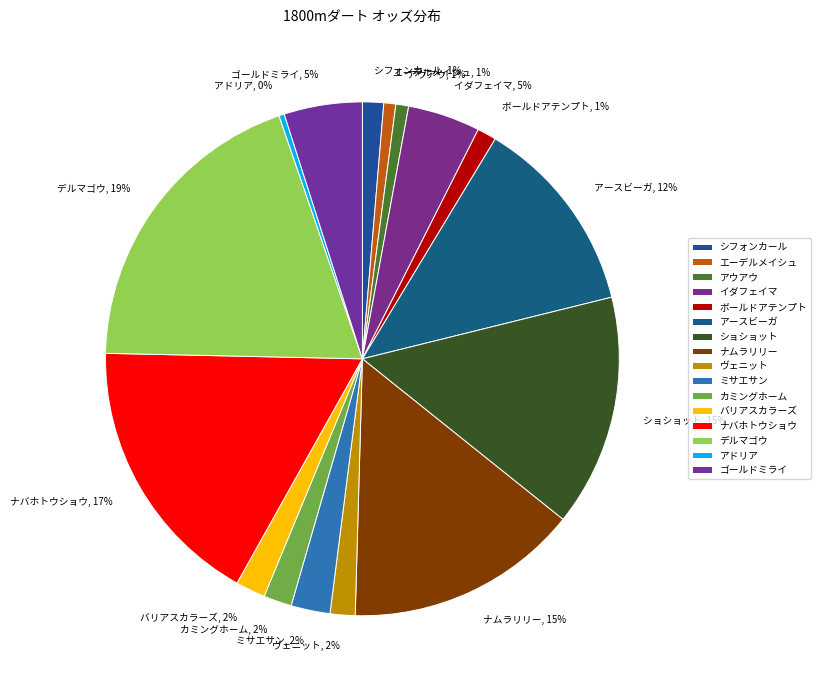

Is it true that デルマゴウ is 31% of the pie?

False